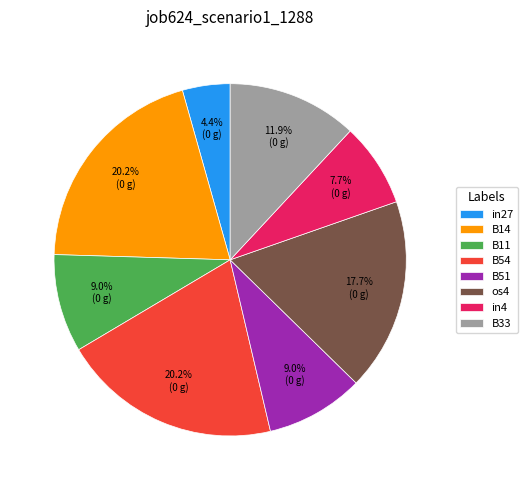

Between B51 and in4, which is larger?

B51